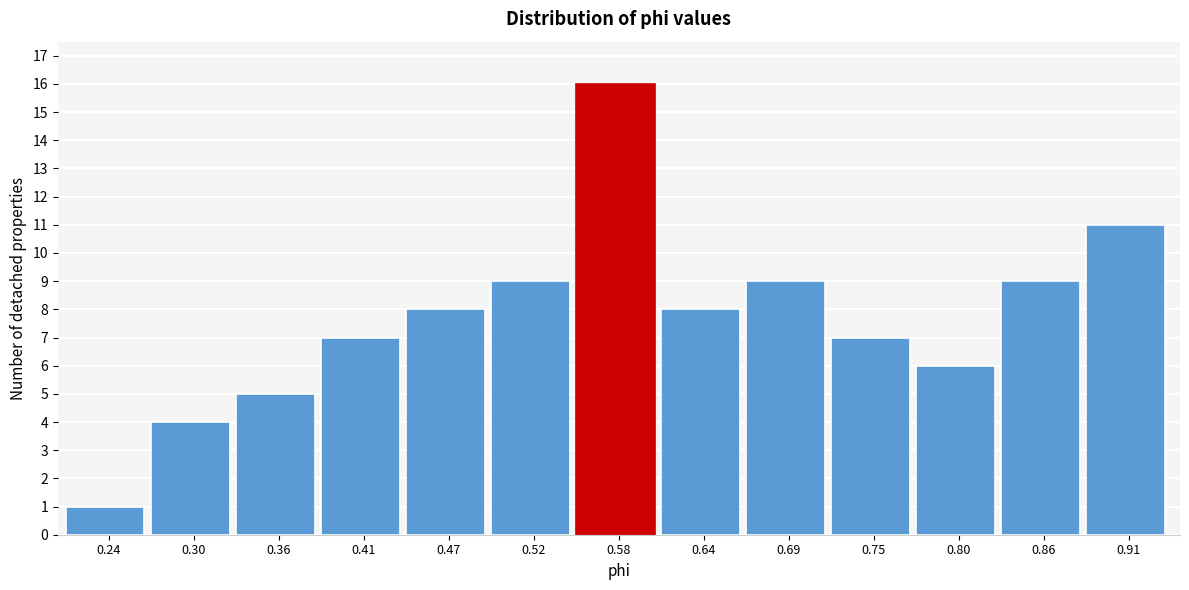

Reading right to left, what are all the values shown in this chart?

11	9	6	7	9	8	16	9	8	7	5	4	1